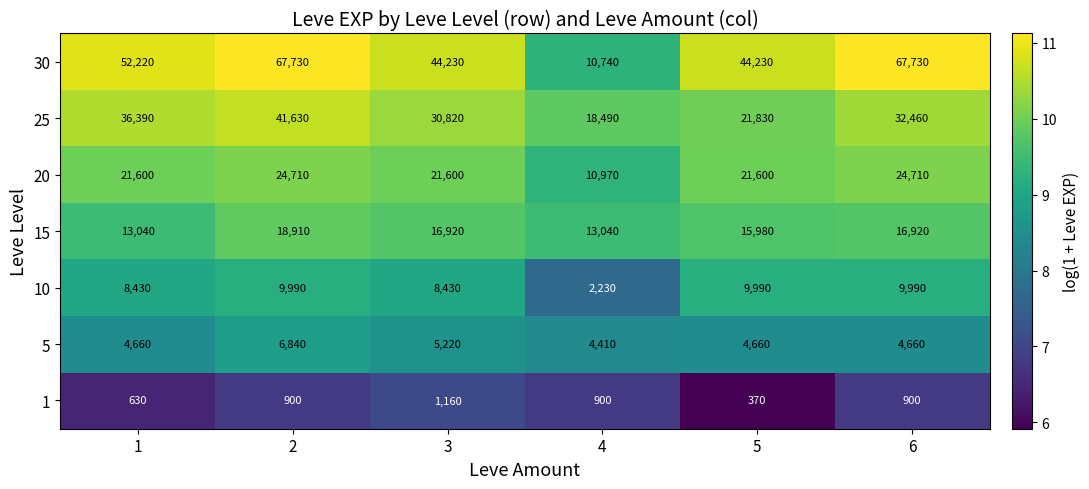

Which category has the lowest value in the 5 series?

4